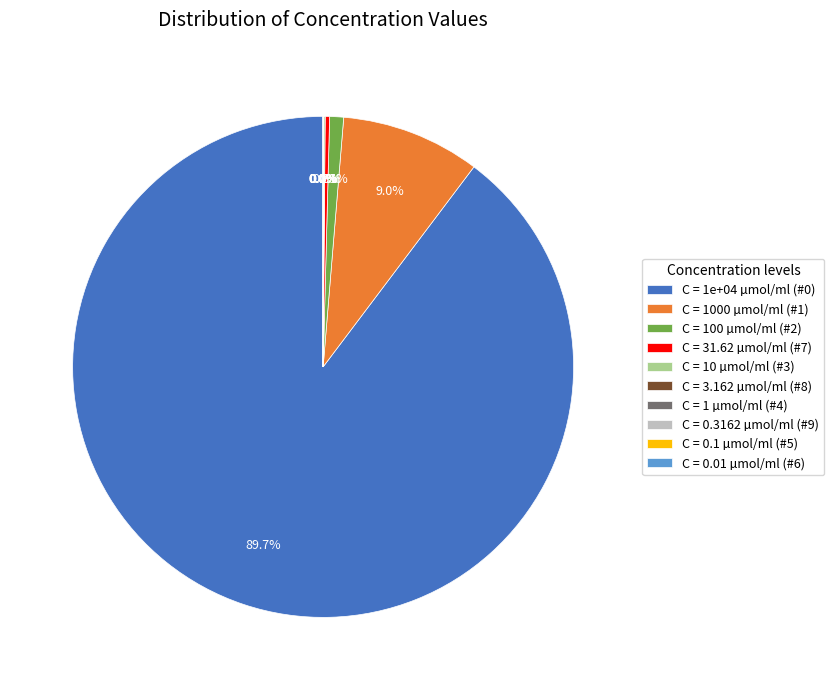

Is there a majority slice in this chart?

Yes